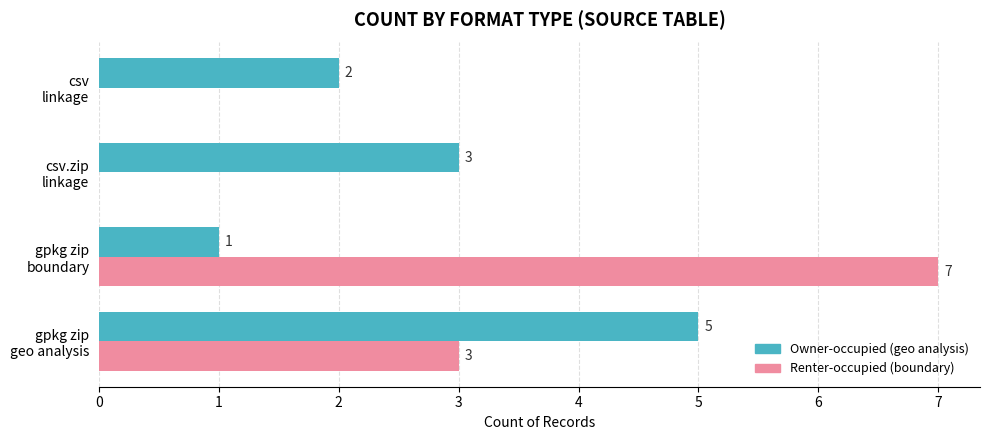

What is the maximum value shown in the chart?

7